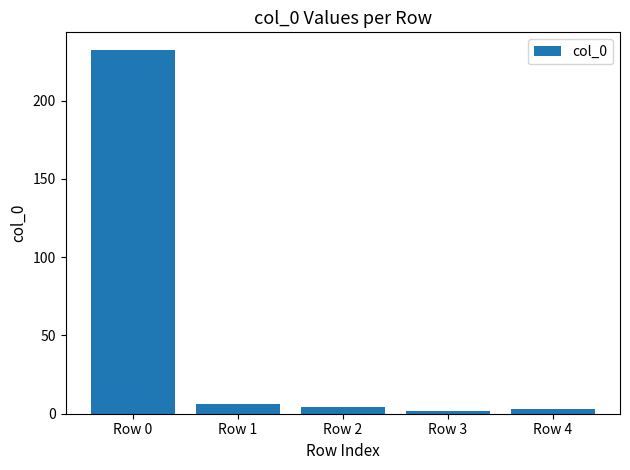

What is the sum of the values at Row 4 and Row 2?

7